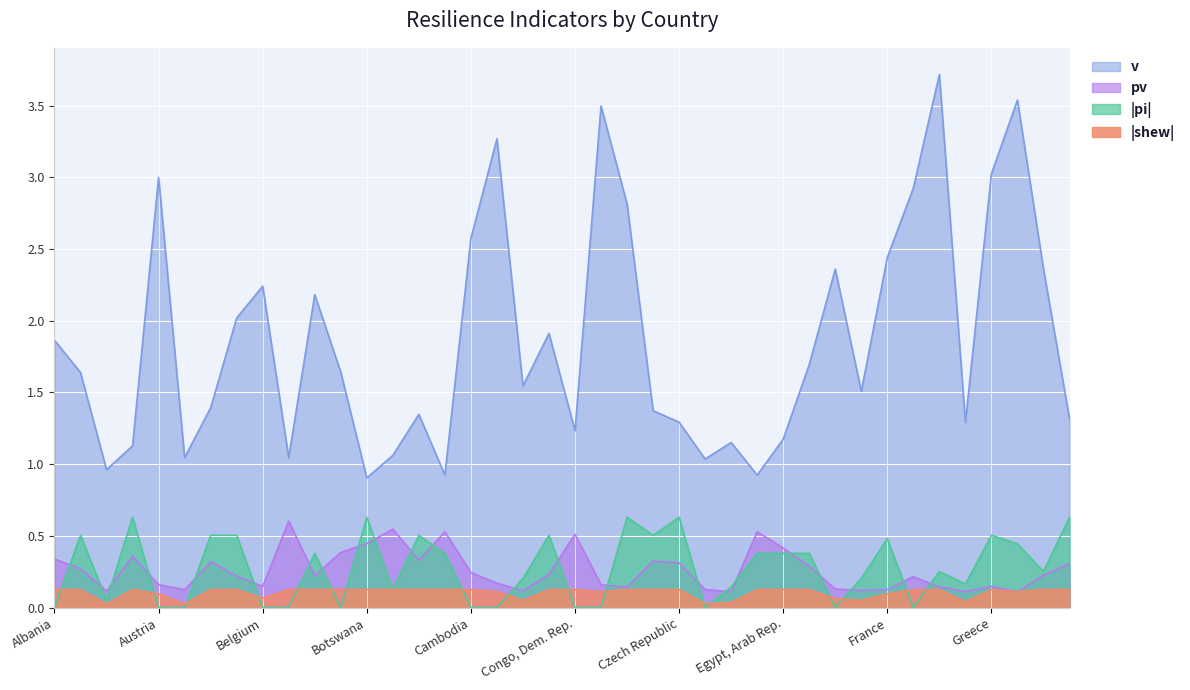

How many lines are shown in the chart?

4